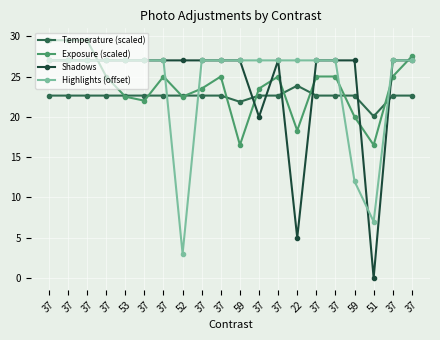

Between 37 and 52, which series saw the biggest shift?

Highlights (offset)